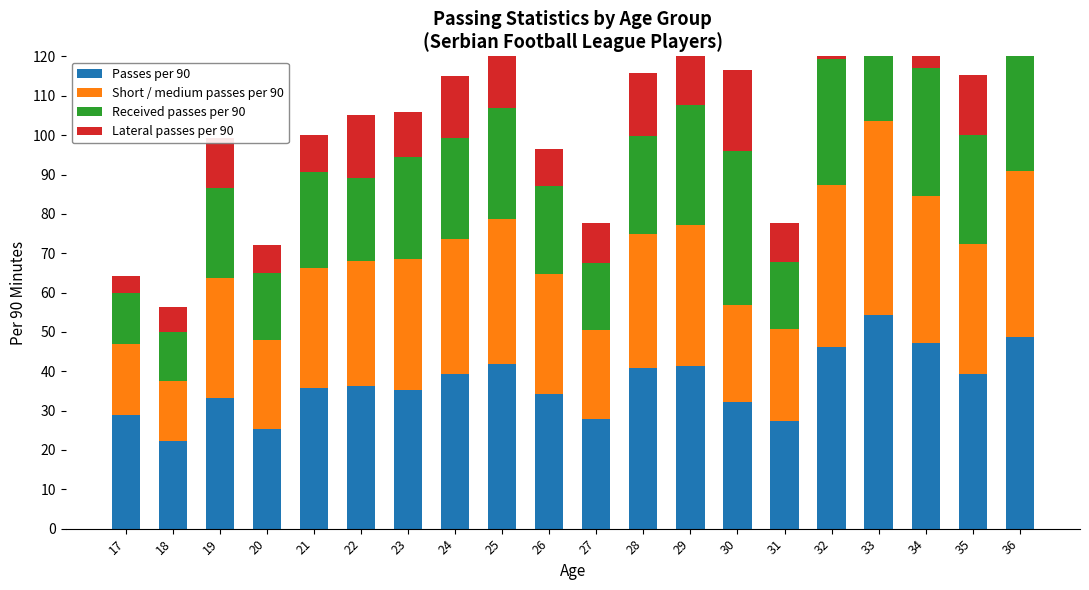

What is the smallest value displayed?

4.2